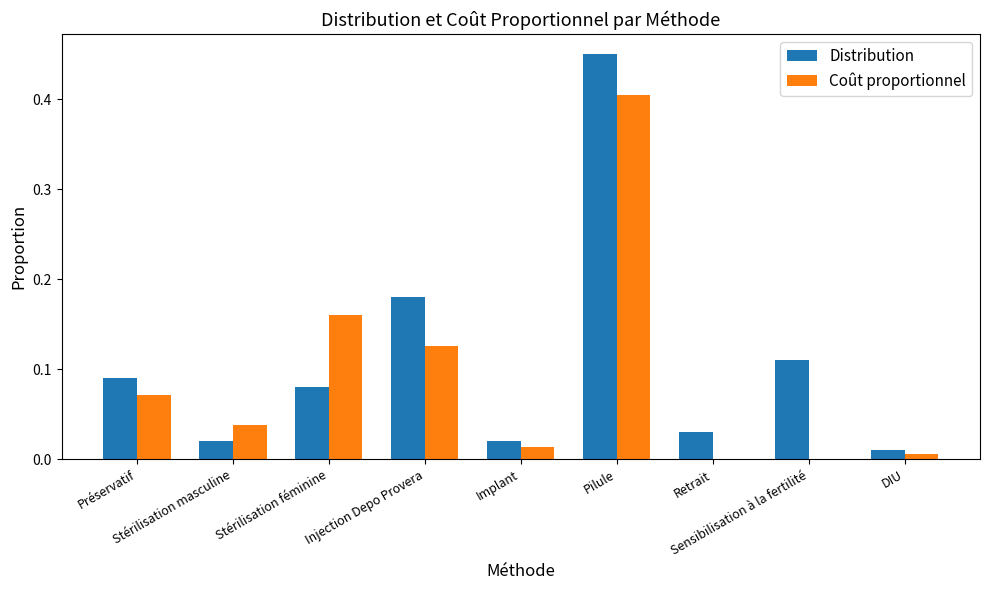

What is the sum of all Distribution values?

1.0